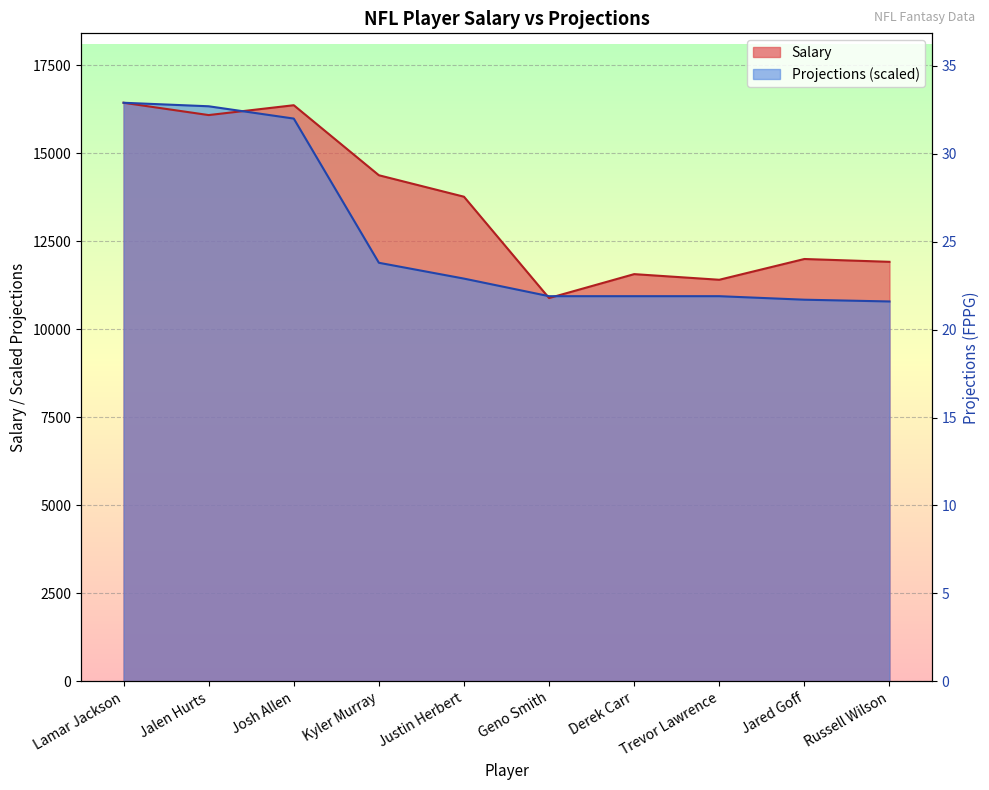

At which category does Salary reach its first local peak?

Josh Allen